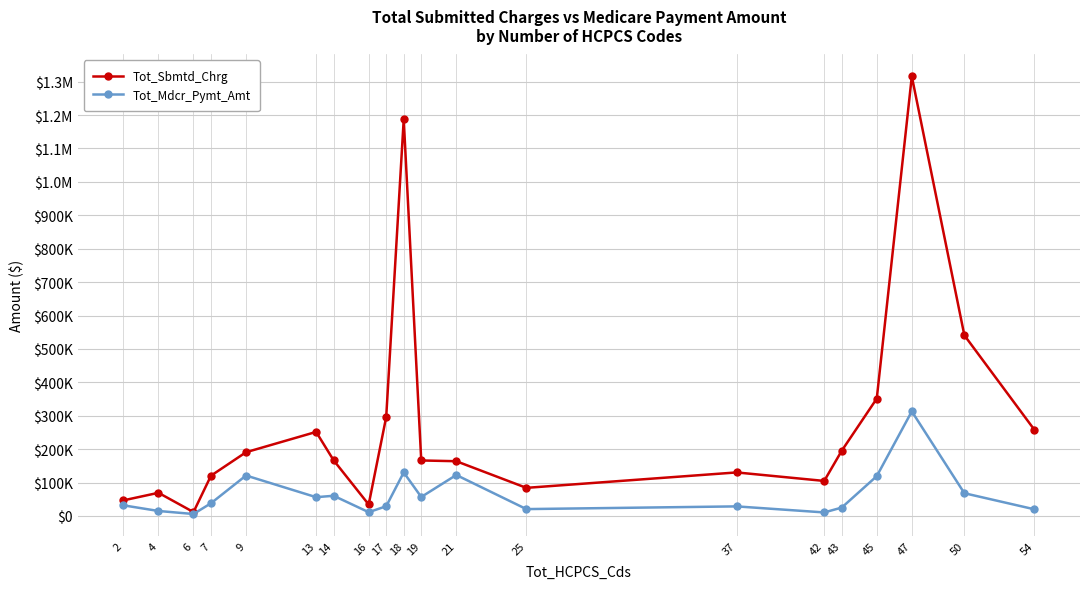

What are all the series names shown in the legend?

Tot_Sbmtd_Chrg, Tot_Mdcr_Pymt_Amt